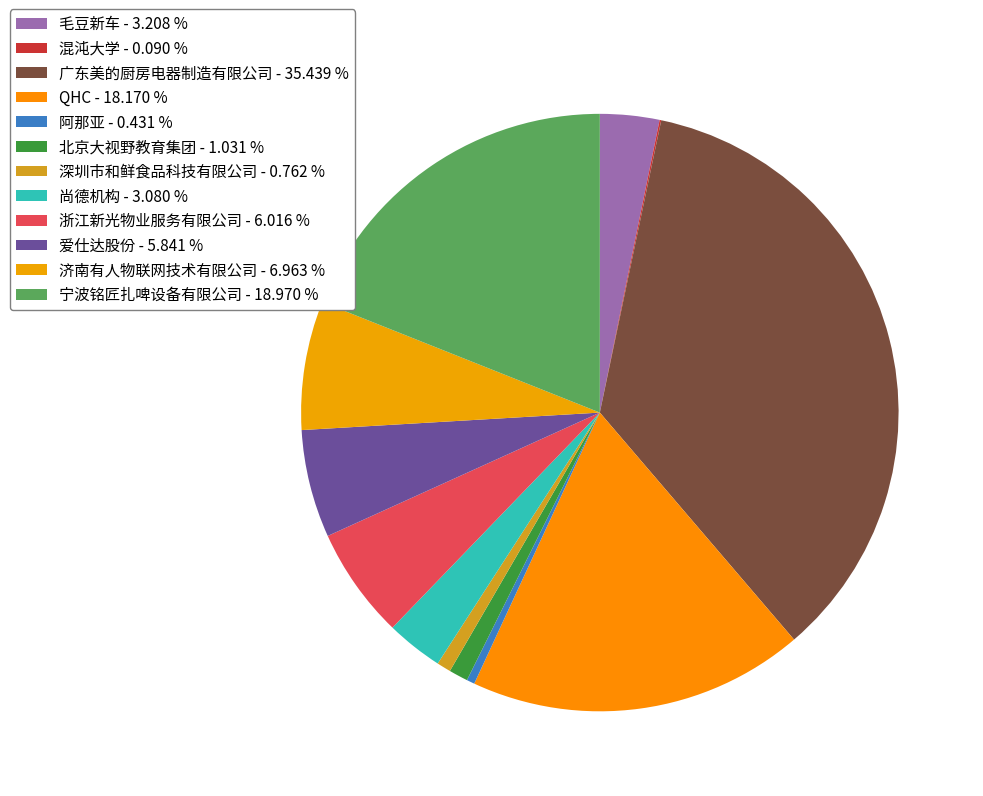

Rank the categories by value from lowest to highest.

混沌大学, 阿那亚, 深圳市和鲜食品科技有限公司, 北京大视野教育集团, 尚德机构, 毛豆新车, 爱仕达股份, 浙江新光物业服务有限公司, 济南有人物联网技术有限公司, QHC, 宁波铭匠扎啤设备有限公司, 广东美的厨房电器制造有限公司